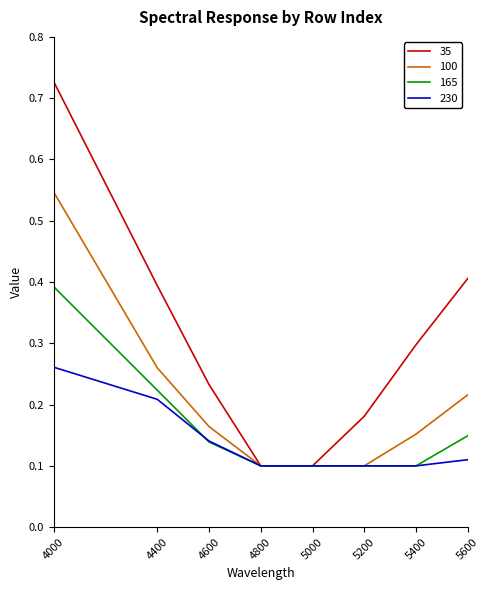

Which category has the highest value across all series?

4000